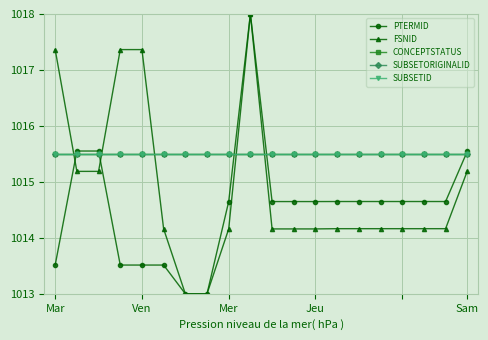

What is the highest value of the SUBSETID series?

1015.5